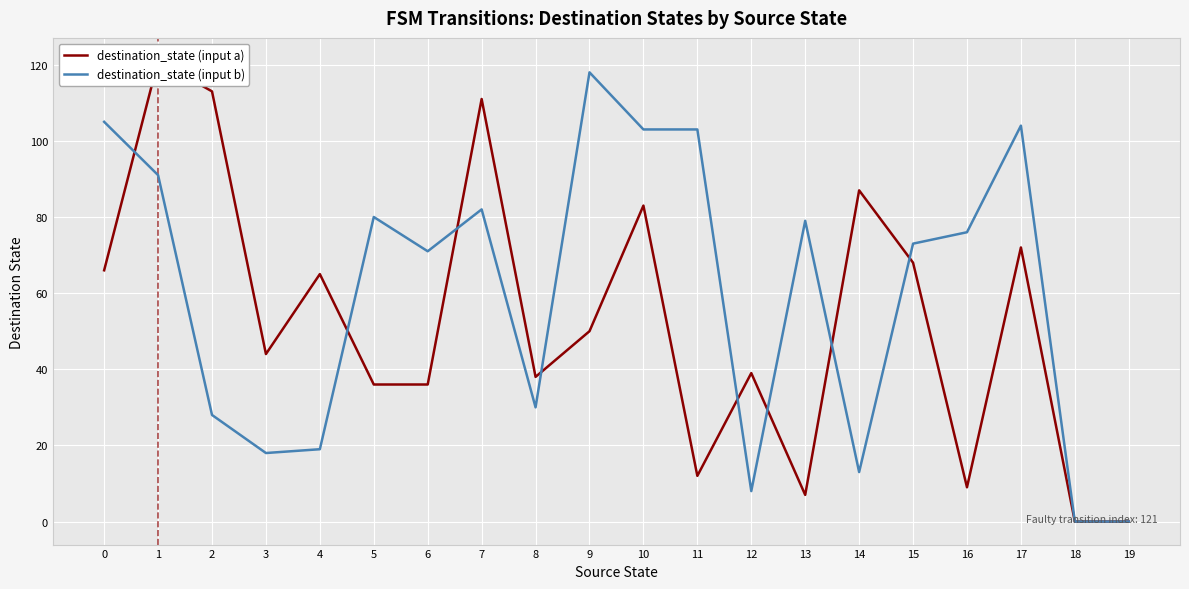

What are all the series names shown in the legend?

destination_state (input a), destination_state (input b)